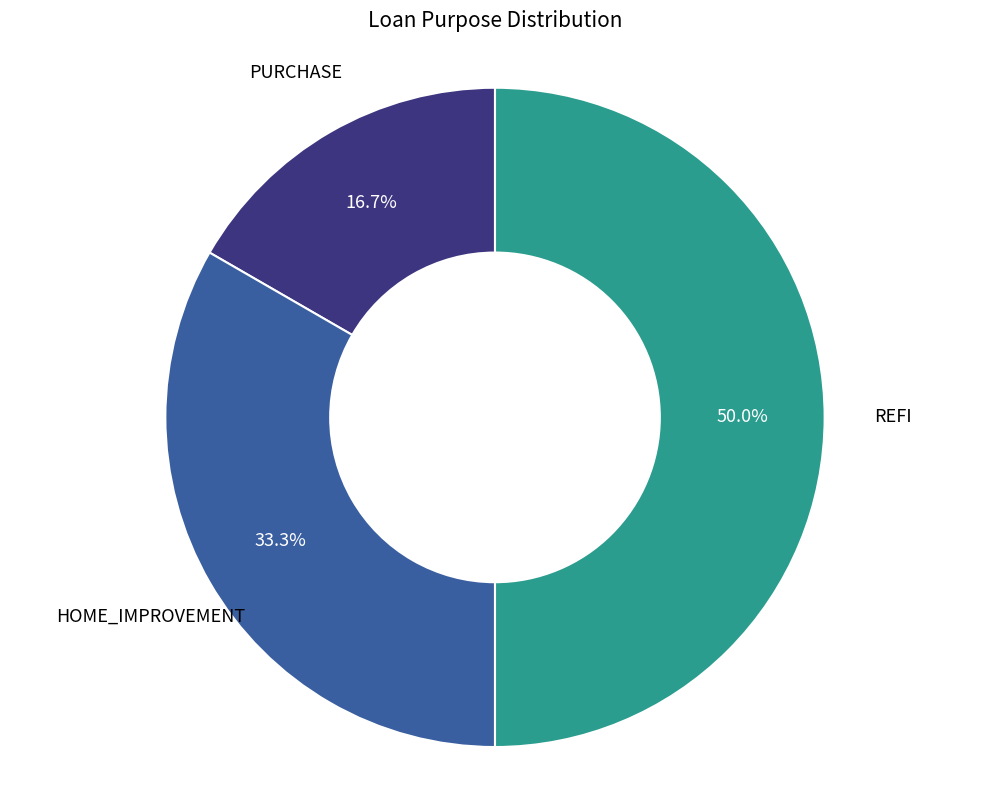

How many slices are in this pie chart?

3